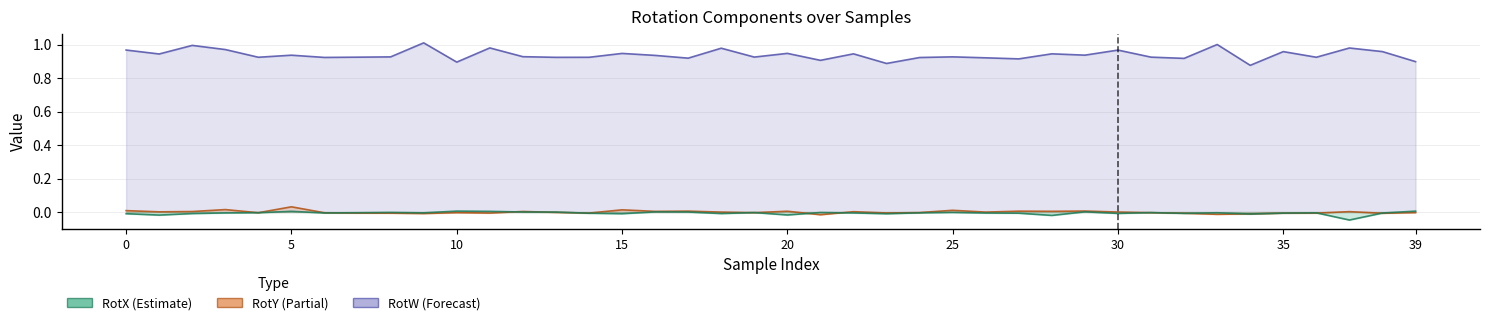

The value of RotW at 15 is 0.9. True or false?

True